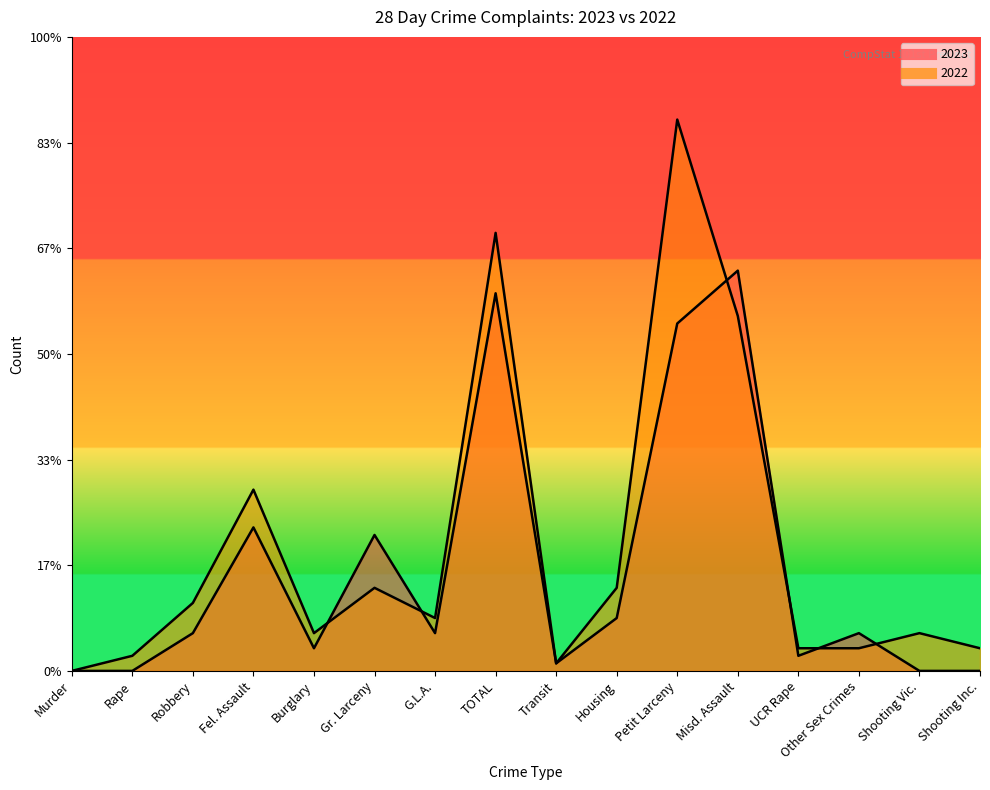

In 2023, how many points are higher than both neighbors (excluding endpoints)?

5